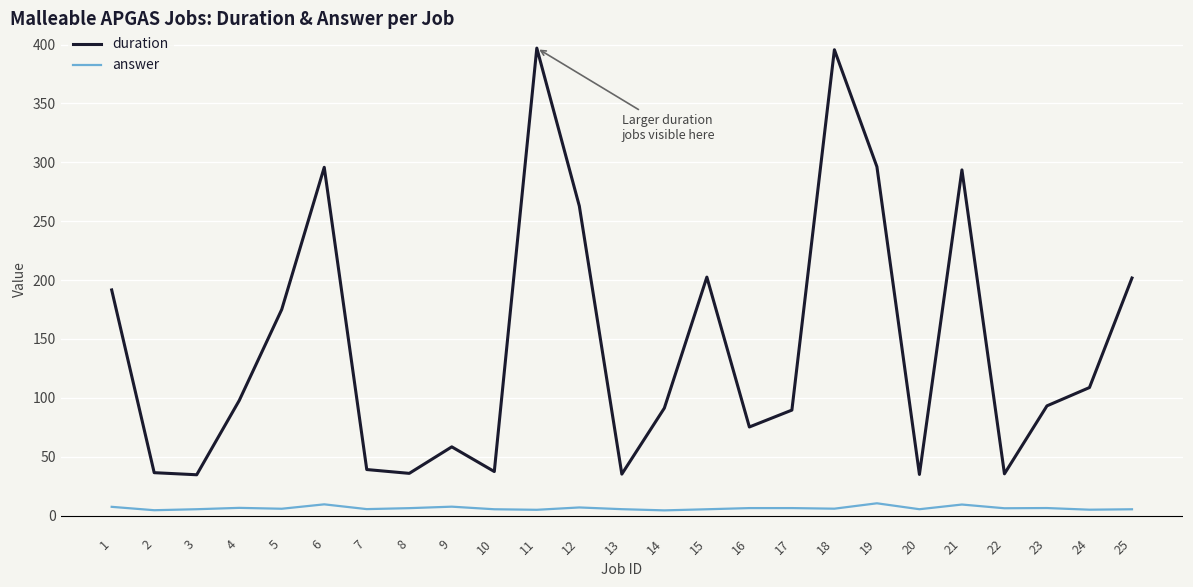

At 6, list the series in order from smallest to largest.

answer, duration